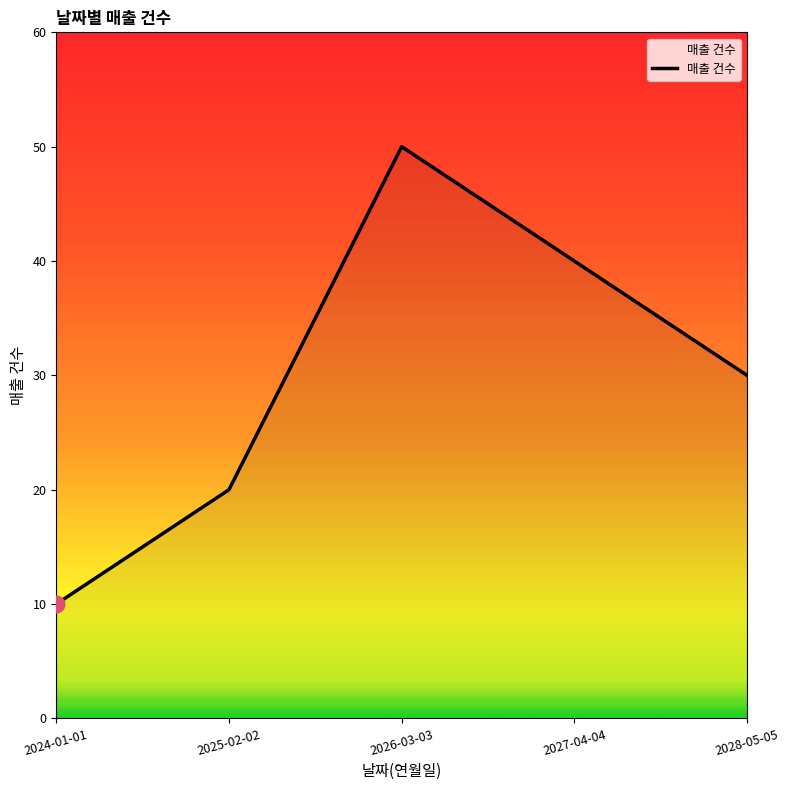

What is the difference between the maximum and second lowest values?

30